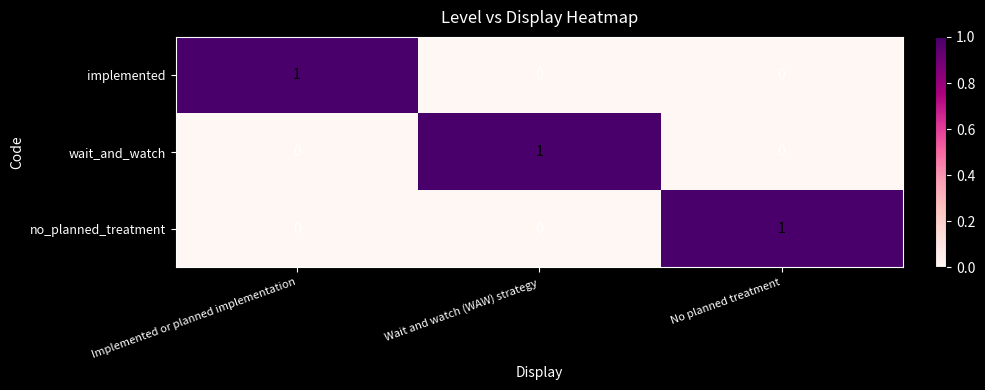

Count the wait_and_watch values in the range 0 to 1.

3